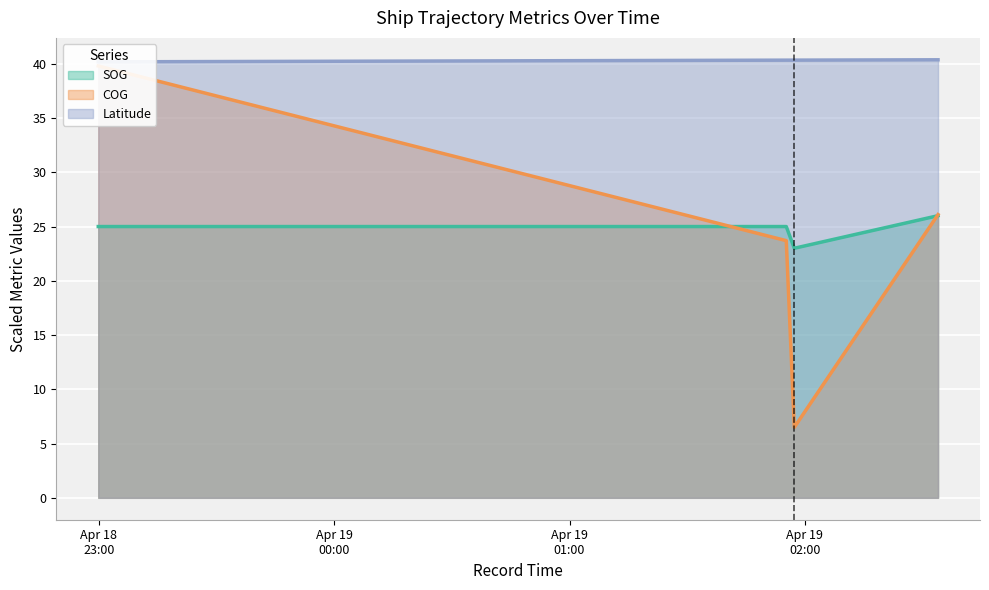

Which series ends up on top after the final intersection of SOG and COG?

COG